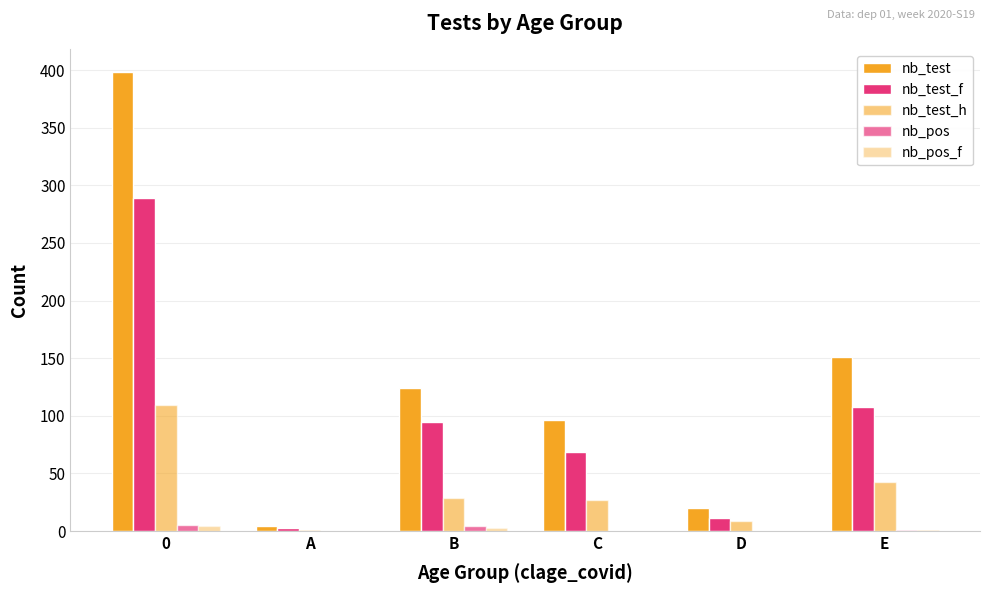

How many groups of bars are there?

6